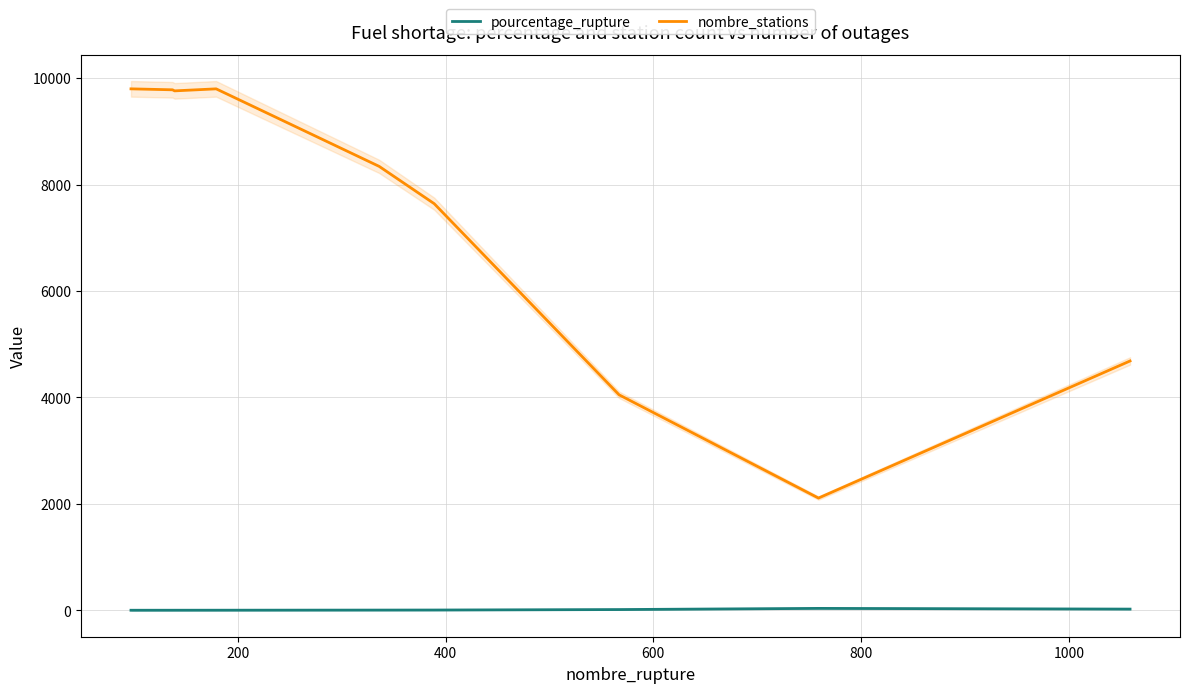

List the series in order of their overall mean, highest first.

nombre_stations, pourcentage_rupture